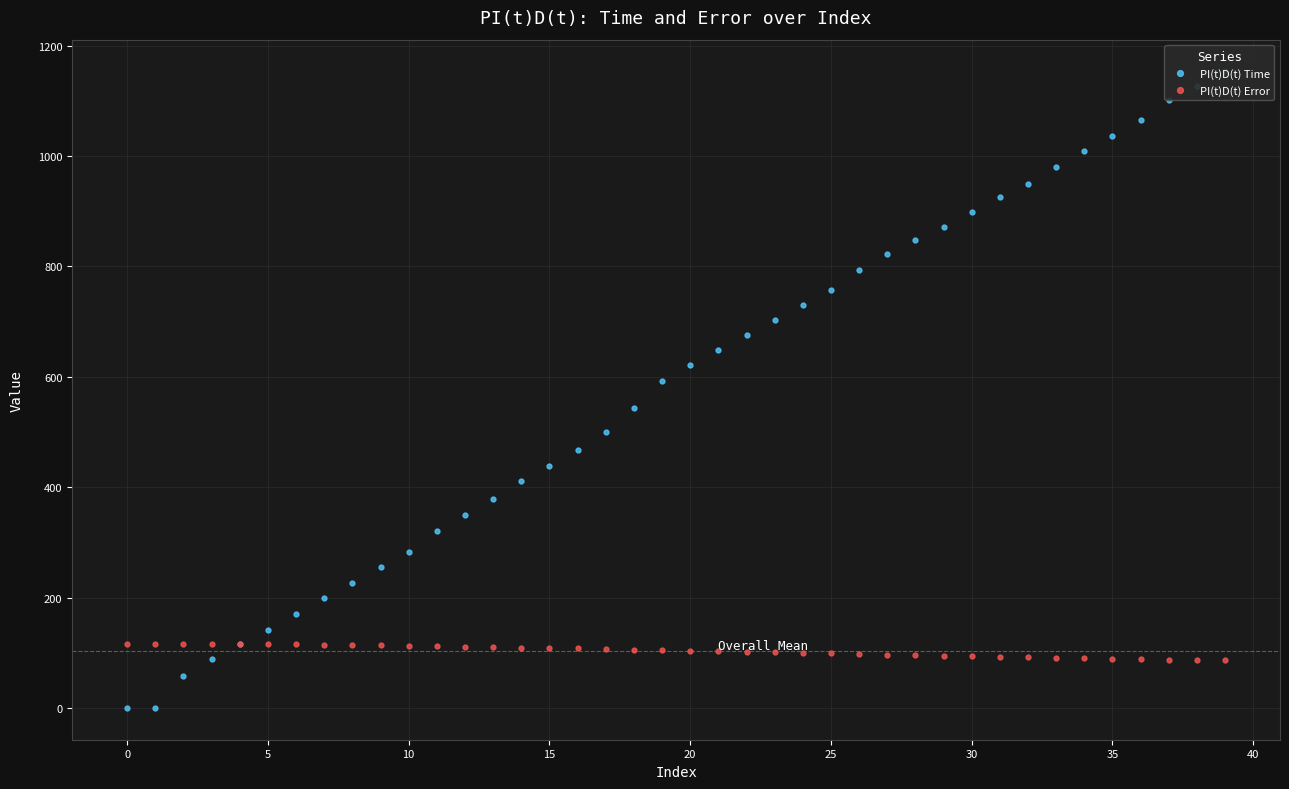

The PI(t)D(t) Time series shows 237.6 at 17. True or false?

False